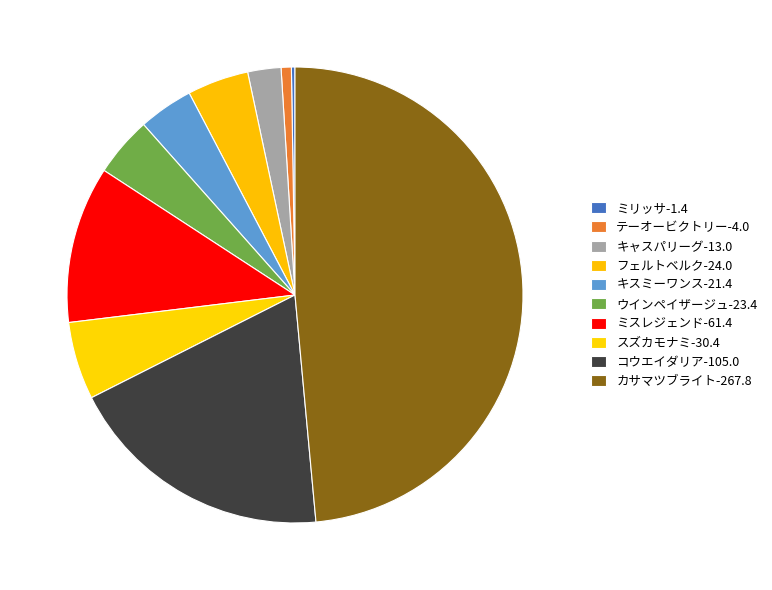

Which slice is the smallest?

ミリッサ-1.4